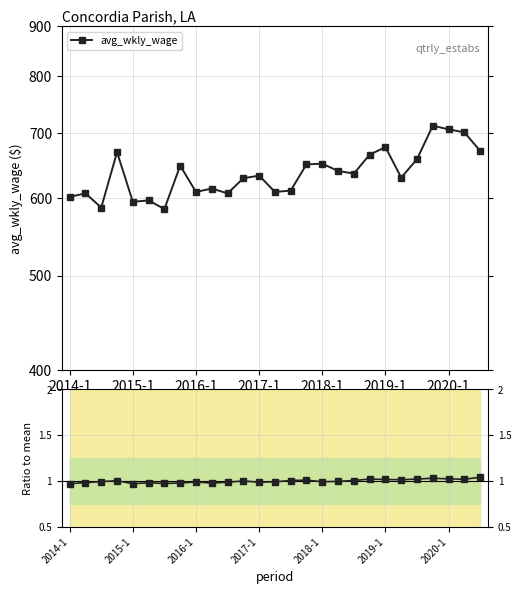

In qtrly_estabs / mean, how many points are higher than both neighbors (excluding endpoints)?

7